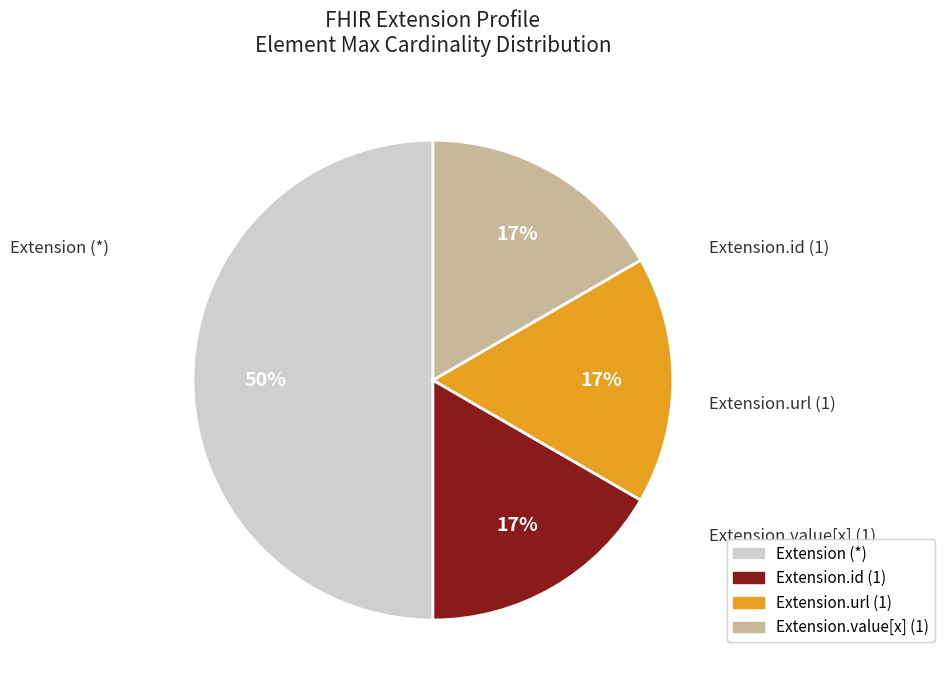

To the nearest percent, what is the average slice percentage?

25%